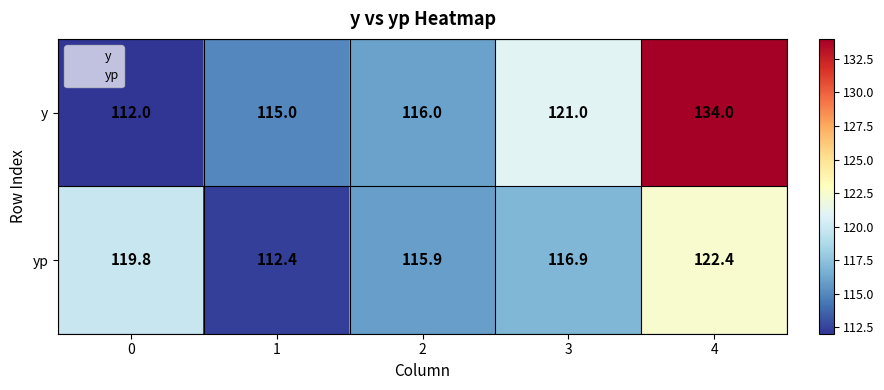

List the series in order of their overall mean, lowest first.

yp, y